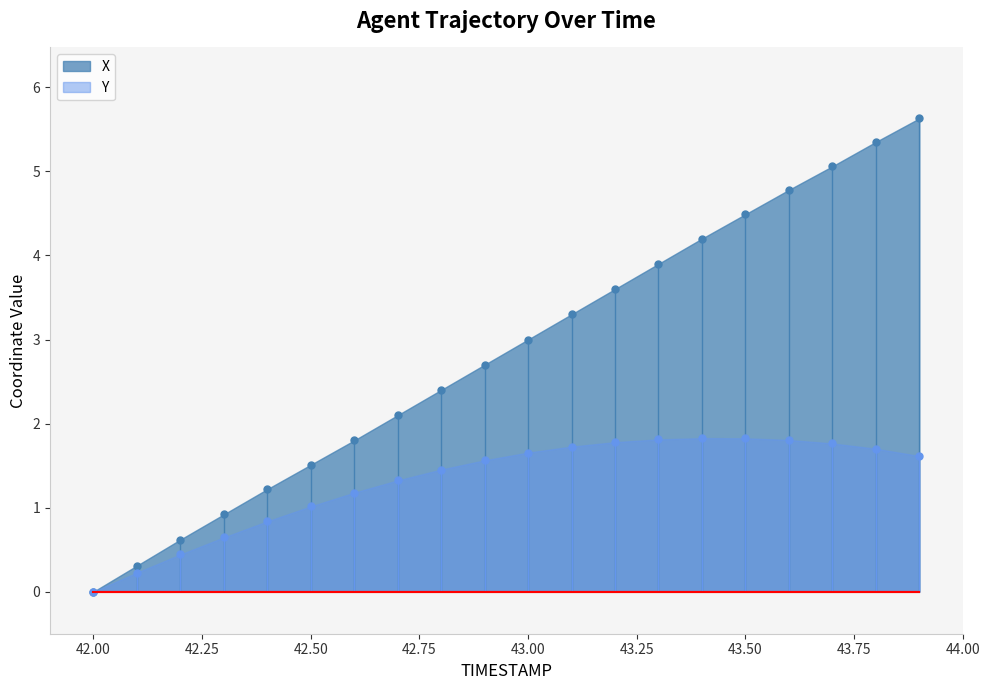

What is the difference between the maximum and minimum values in the X series?

5.6